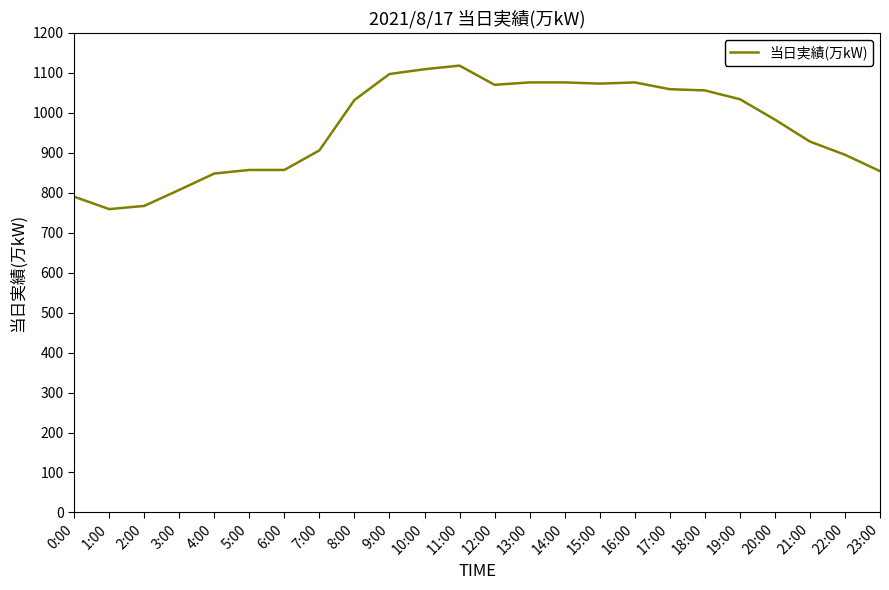

What is the greatest value displayed?

1118